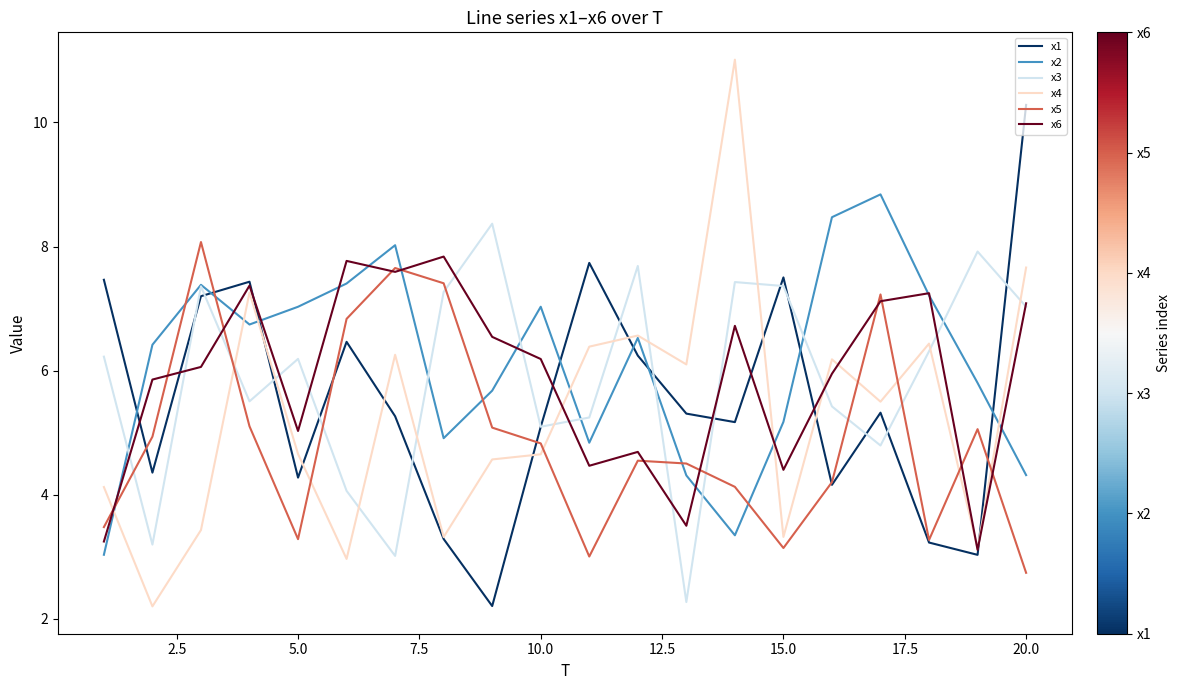

What are all the series names shown in the legend?

x1, x2, x3, x4, x5, x6